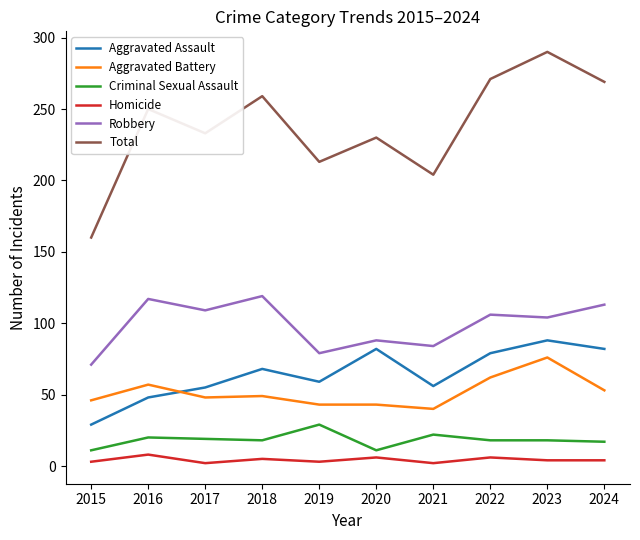

List the series in order of their peak value, lowest first.

Homicide, Criminal Sexual Assault, Aggravated Battery, Aggravated Assault, Robbery, Total